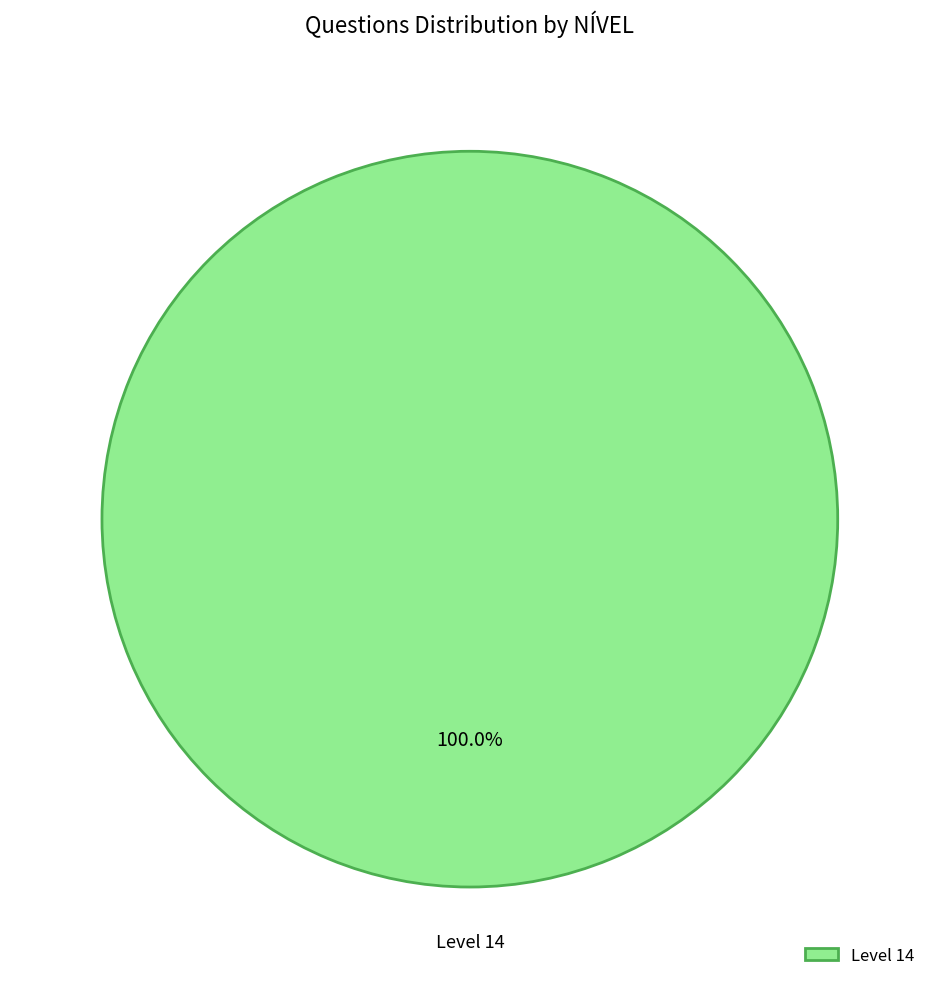

Does Level 14 represent more than half of the total?

Yes